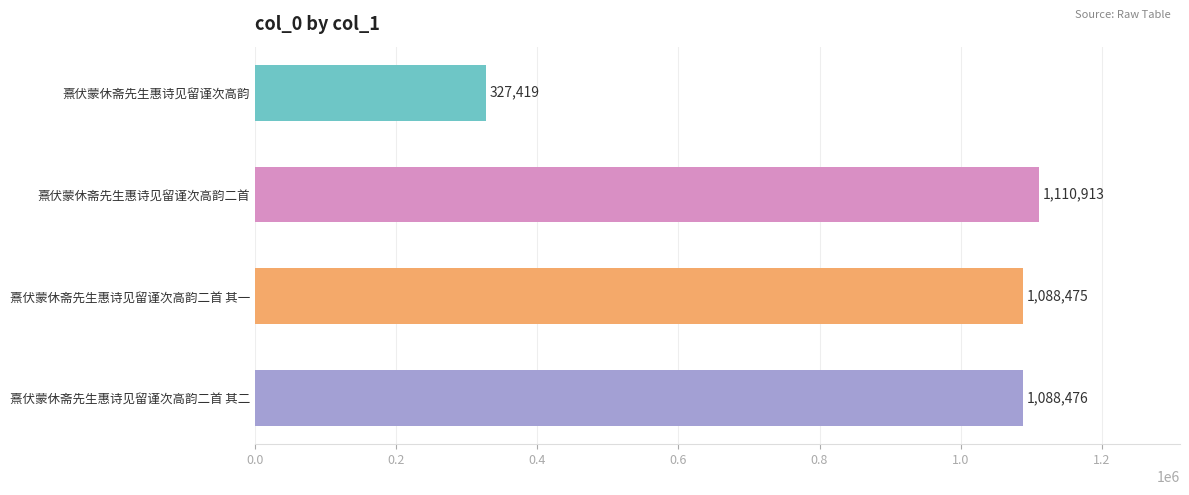

Reading top to bottom, transcribe all the data shown in this chart.

327419	1110913	1088475	1088476